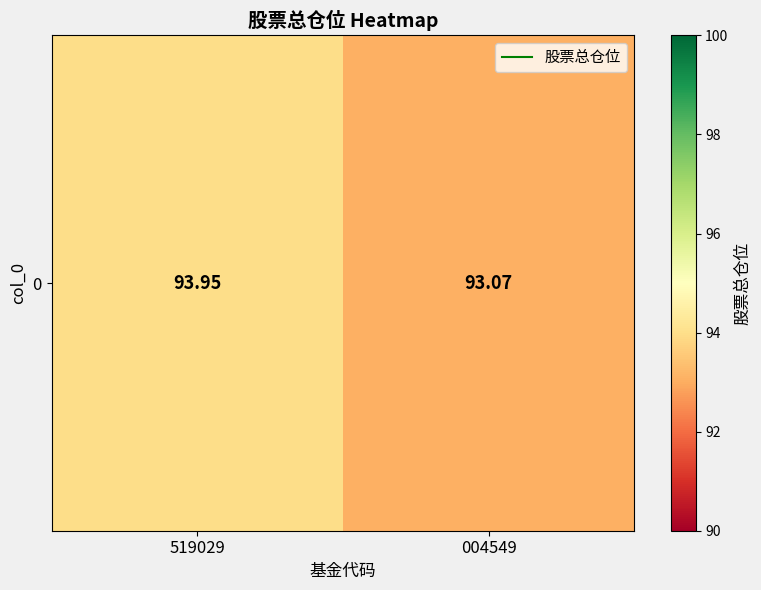

List the labels in order of value, smallest first.

004549, 519029